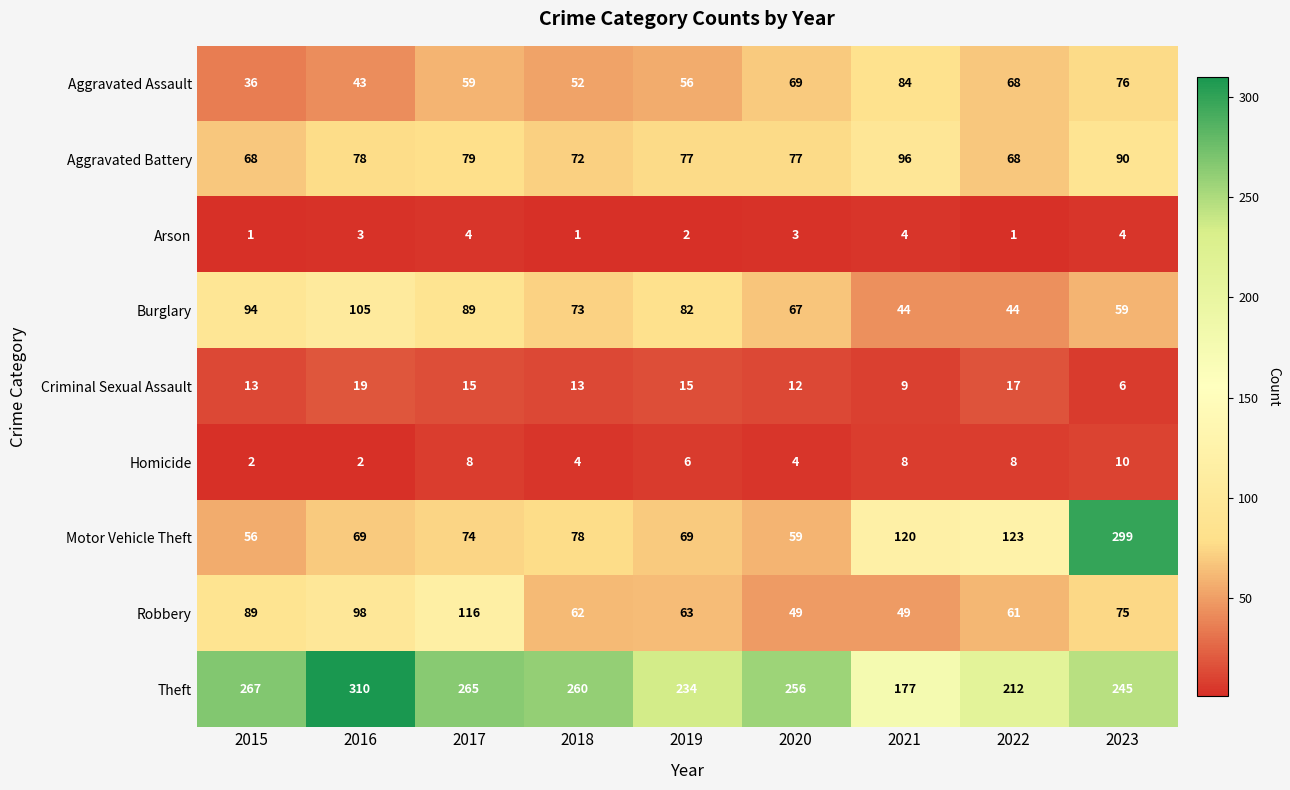

Which series has the largest total across all categories?

Theft